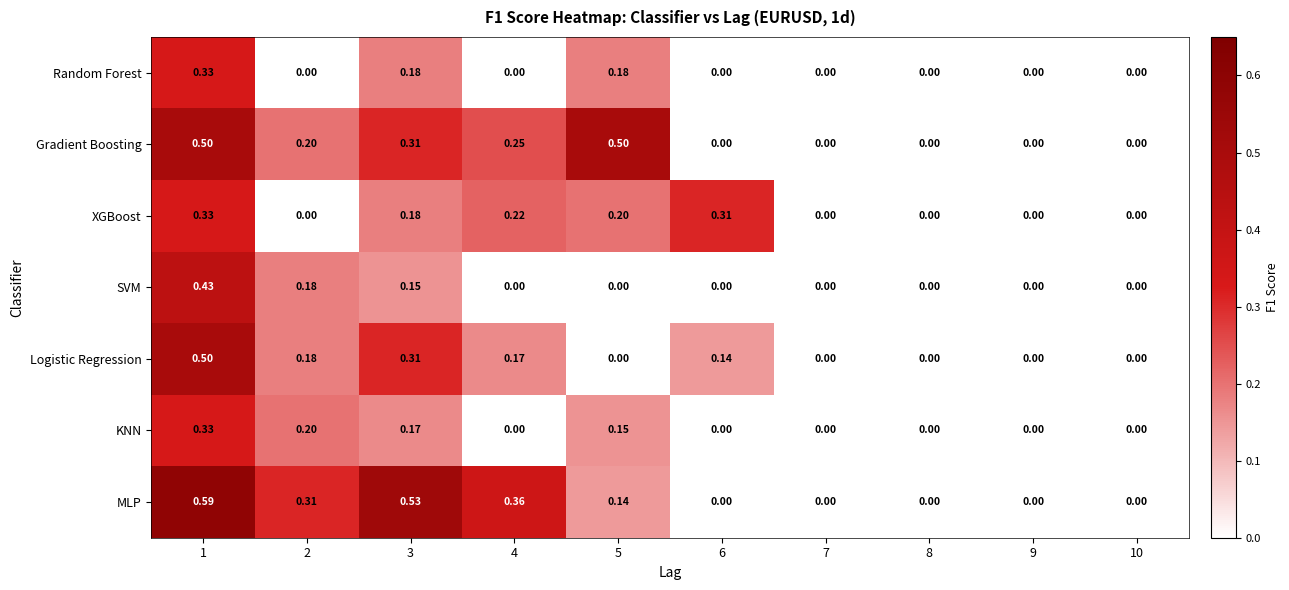

Which series has the widest spread of values?

MLP